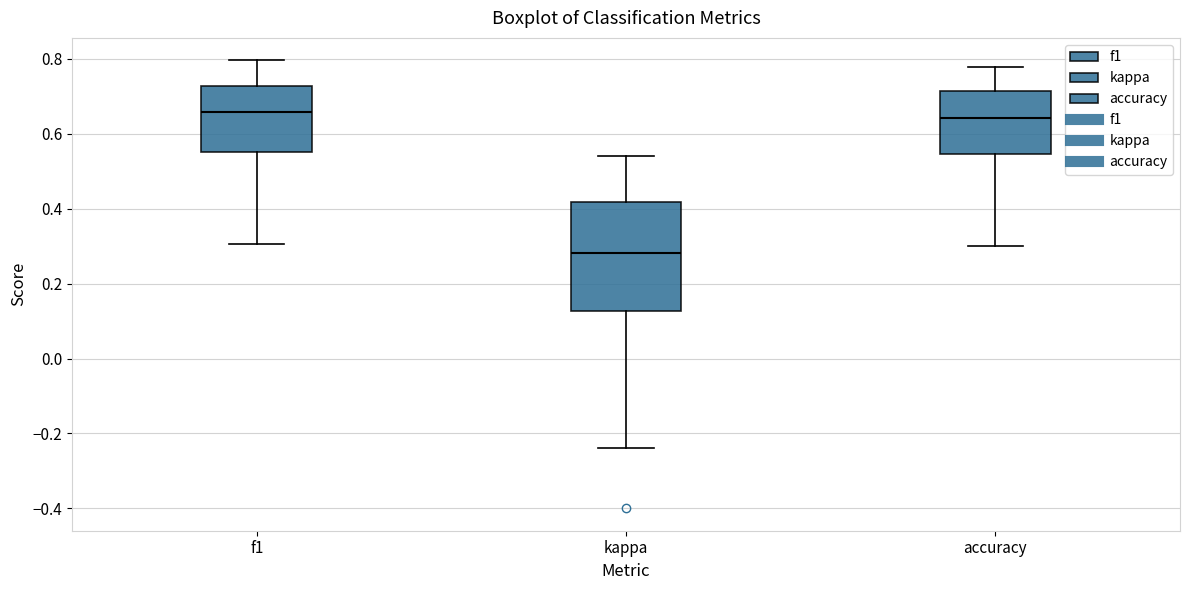

Reading left to right, read every box against the y-axis: the position of its median line, the range the box covers, and the ends of its whiskers. The values are not printed on the chart, so give them approximately, as read against the axis.

f1: median 0.66, box 0.56 to 0.72, whiskers 0.30 to 0.80
kappa: median 0.28, box 0.12 to 0.42, whiskers -0.24 to 0.54
accuracy: median 0.64, box 0.54 to 0.72, whiskers 0.30 to 0.78